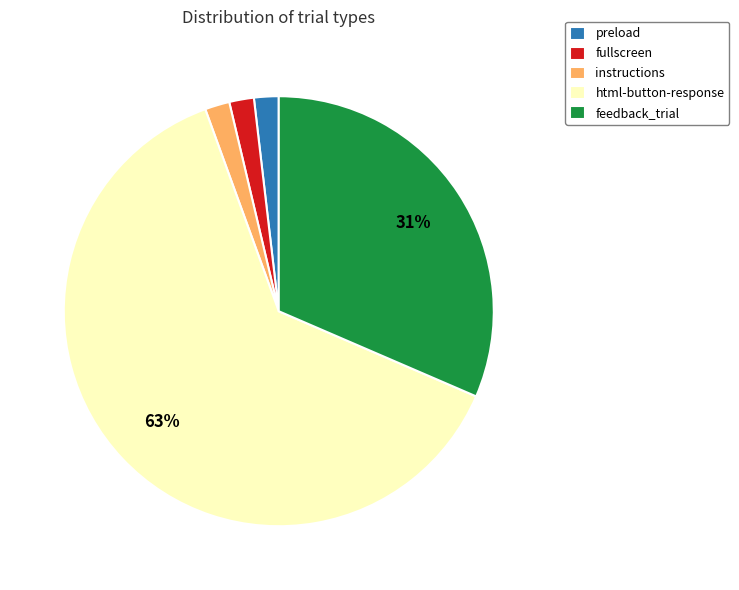

How many slices are in this pie chart?

5